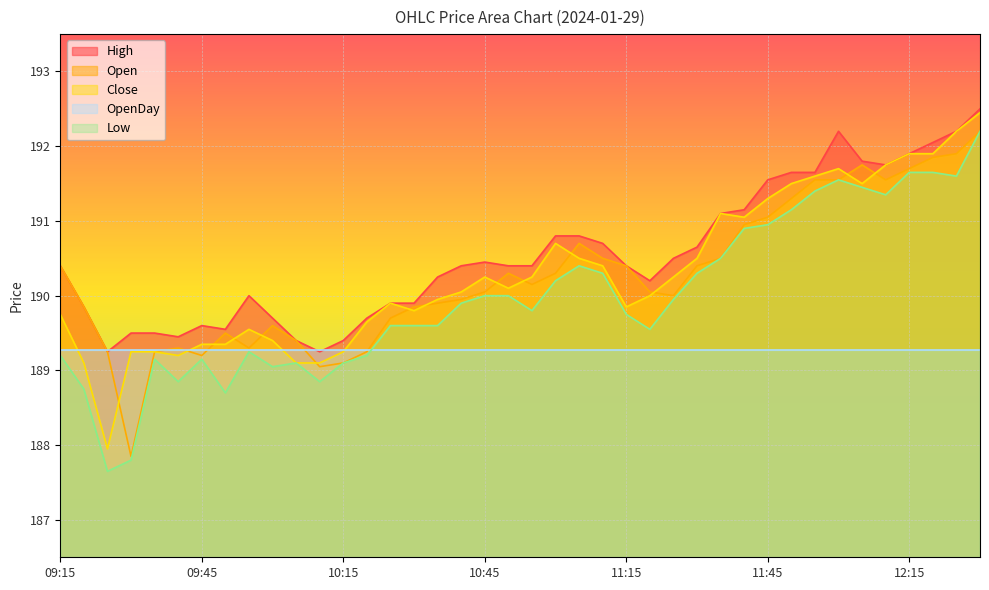

Which category has the lowest value in the High series?

09:25